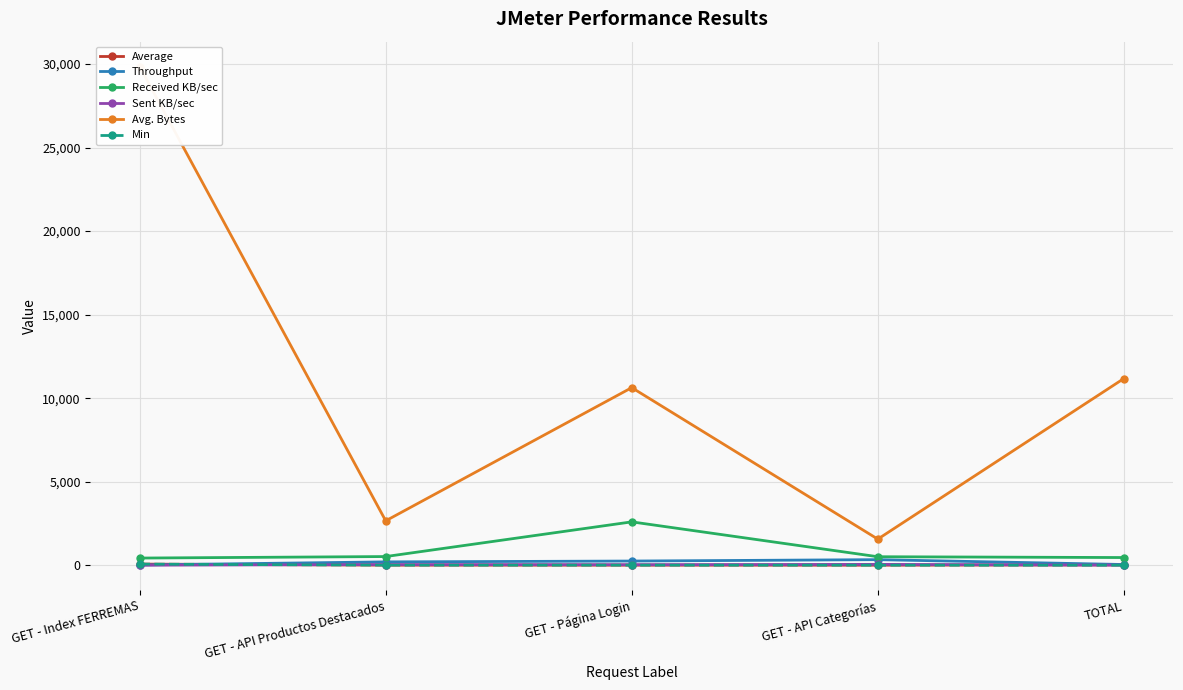

Reading left to right, list all the values displayed in this chart.

Average: GET - Index FERREMAS=68.0	GET - API Productos Destacados=5.0	GET - Página Login=4.0	GET - API Categorías=3.0	TOTAL=20.0
Throughput: GET - Index FERREMAS=14.7	GET - API Productos Destacados=200.0	GET - Página Login=250.0	GET - API Categorías=333.3	TOTAL=42.1
Received KB/sec: GET - Index FERREMAS=428.7	GET - API Productos Destacados=519.1	GET - Página Login=2595.5	GET - API Categorías=508.5	TOTAL=459.5
Sent KB/sec: GET - Index FERREMAS=1.8	GET - API Productos Destacados=40.2	GET - Página Login=32.2	GET - API Categorías=50.8	TOTAL=6.4
Avg. Bytes: GET - Index FERREMAS=29850.0	GET - API Productos Destacados=2658.0	GET - Página Login=10631.0	GET - API Categorías=1562.0	TOTAL=11175.2
Min: GET - Index FERREMAS=68.0	GET - API Productos Destacados=5.0	GET - Página Login=4.0	GET - API Categorías=3.0	TOTAL=3.0